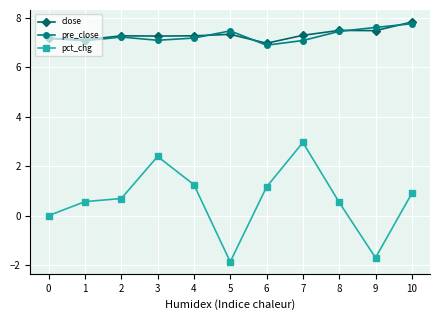

True or false: close and pct_chg cross at least once.

False